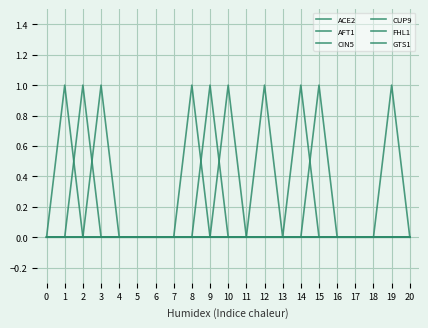

True or false: FHL1 and AFT1 intersect in this chart.

False